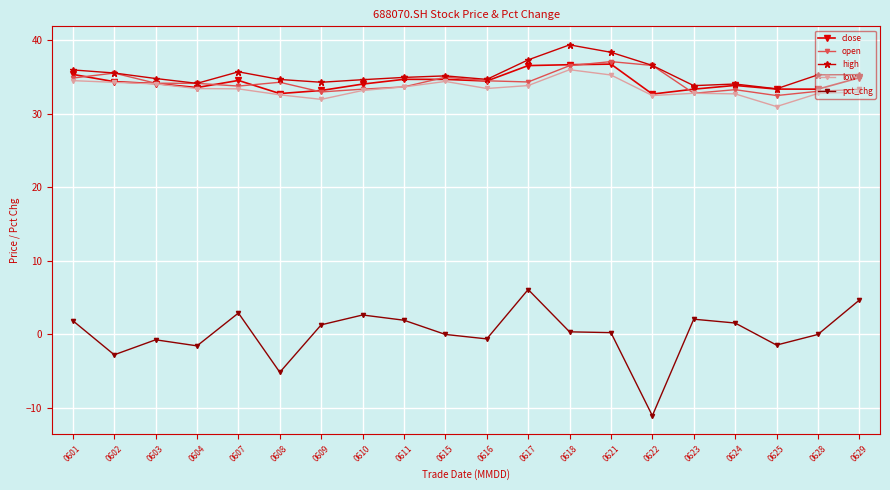

Is the value of low at 0625 greater than the value of close at 0625?

No